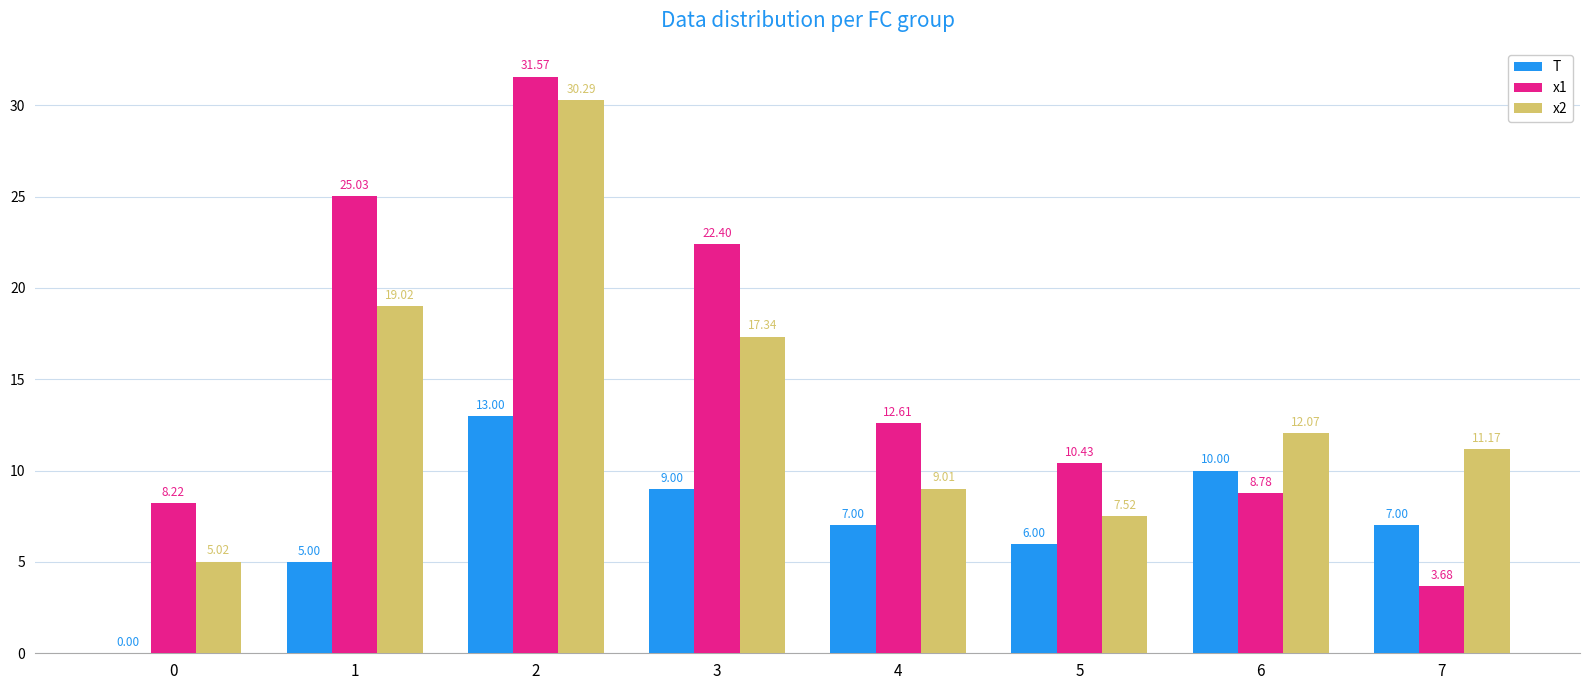

Reading right to left, transcribe all the data shown in this chart.

T: 7=7.0	6=10.0	5=6.0	4=7.0	3=9.0	2=13.0	1=5.0	0=0.0
x1: 7=3.7	6=8.8	5=10.4	4=12.6	3=22.4	2=31.6	1=25.0	0=8.2
x2: 7=11.2	6=12.1	5=7.5	4=9.0	3=17.3	2=30.3	1=19.0	0=5.0